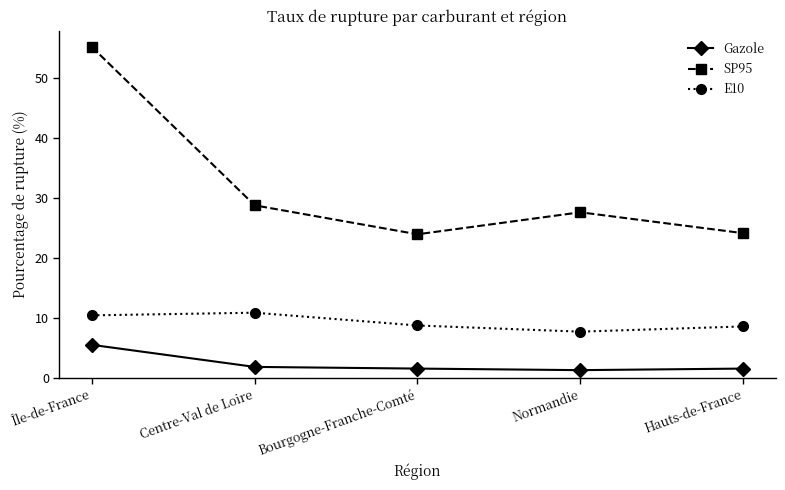

Rank the series by their maximum value, from lowest to highest.

Gazole, E10, SP95